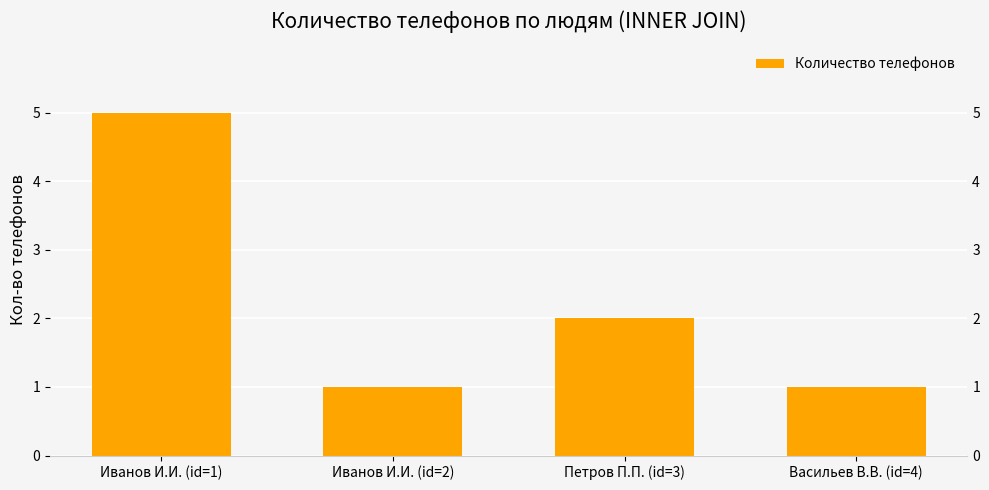

What is the change in value from Иванов И.И. (id=1) to Петров П.П. (id=3)?

-3